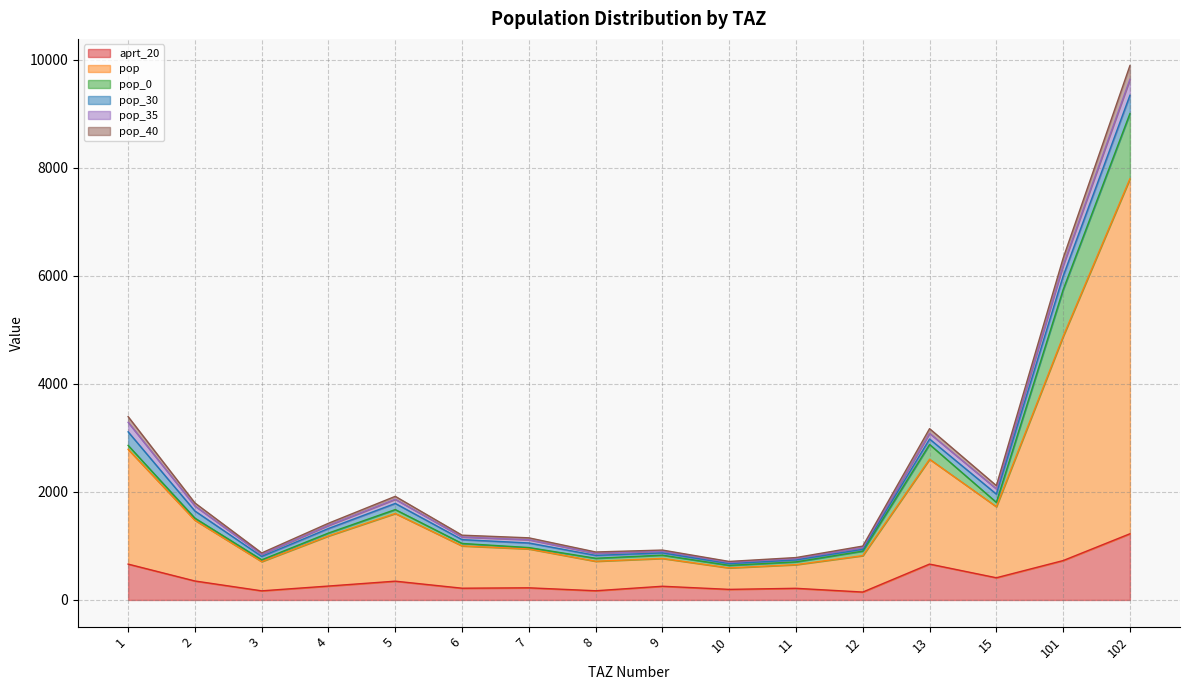

At which category is the sum across all series the highest?

102